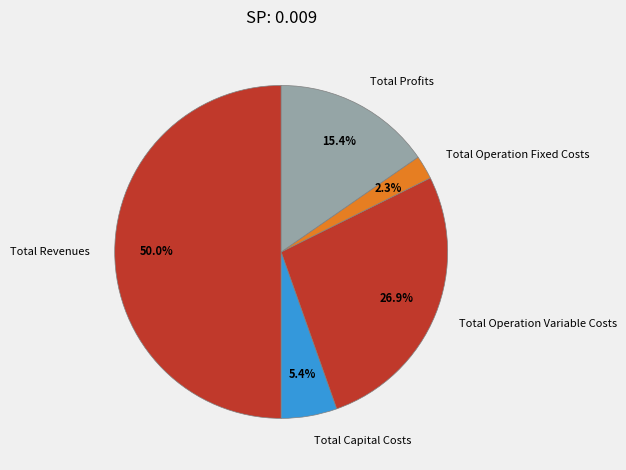

True or false: Total Profits accounts for 8% of the total.

False